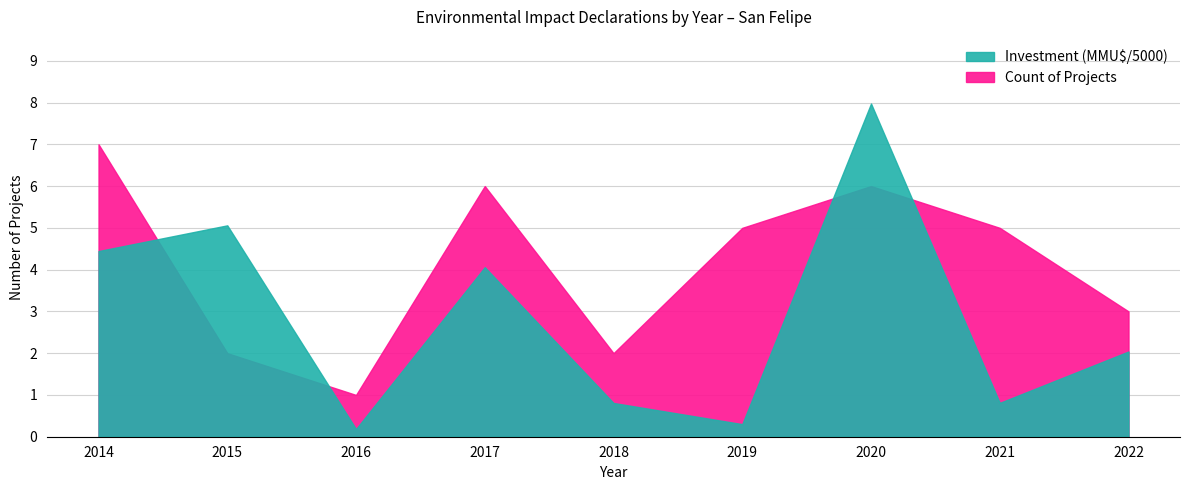

True or false: Count has more than 1 points higher than both neighbors.

True